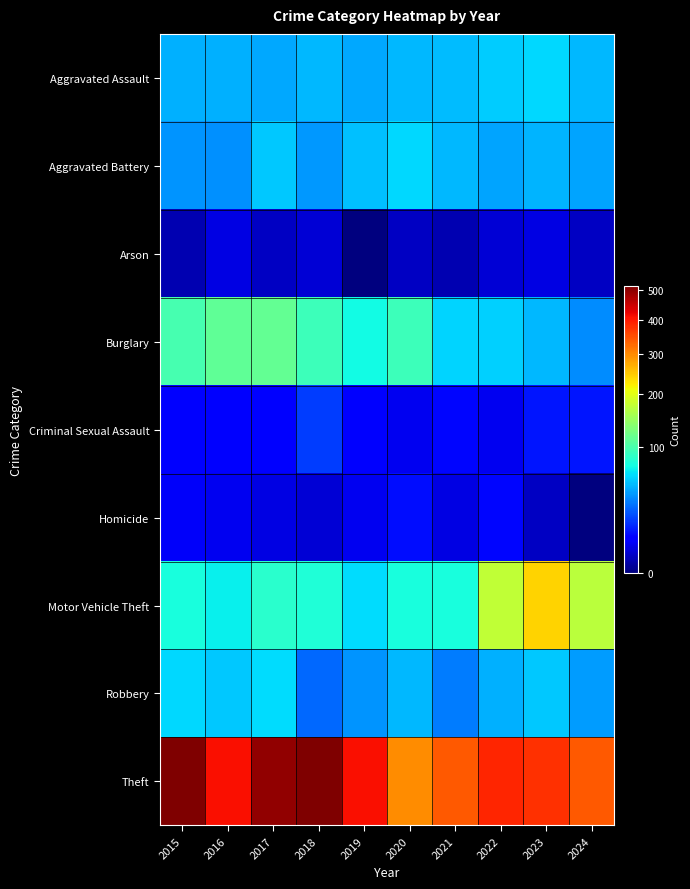

Rank the series by their maximum value, from highest to lowest.

Theft, Motor Vehicle Theft, Burglary, Robbery, Aggravated Assault, Aggravated Battery, Criminal Sexual Assault, Homicide, Arson